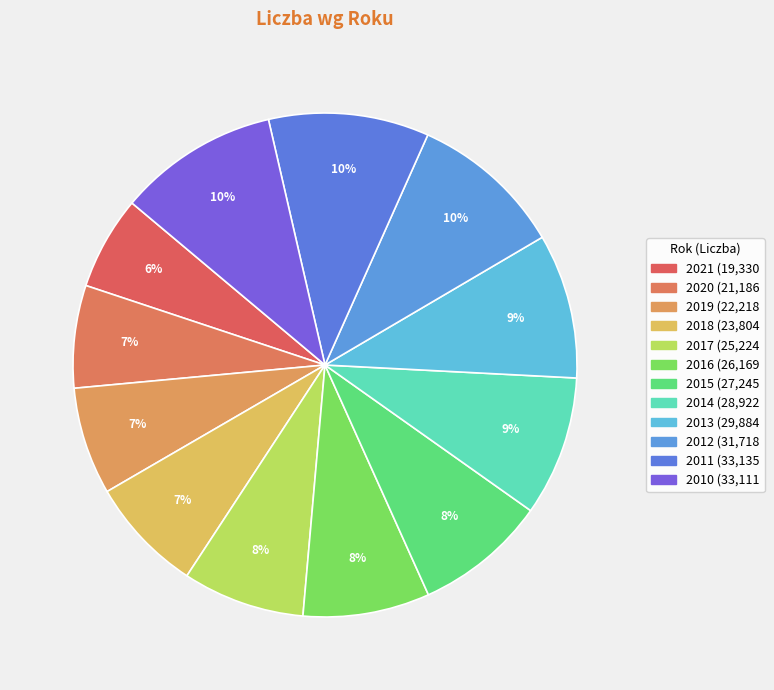

Is 2013 the majority of the pie?

No